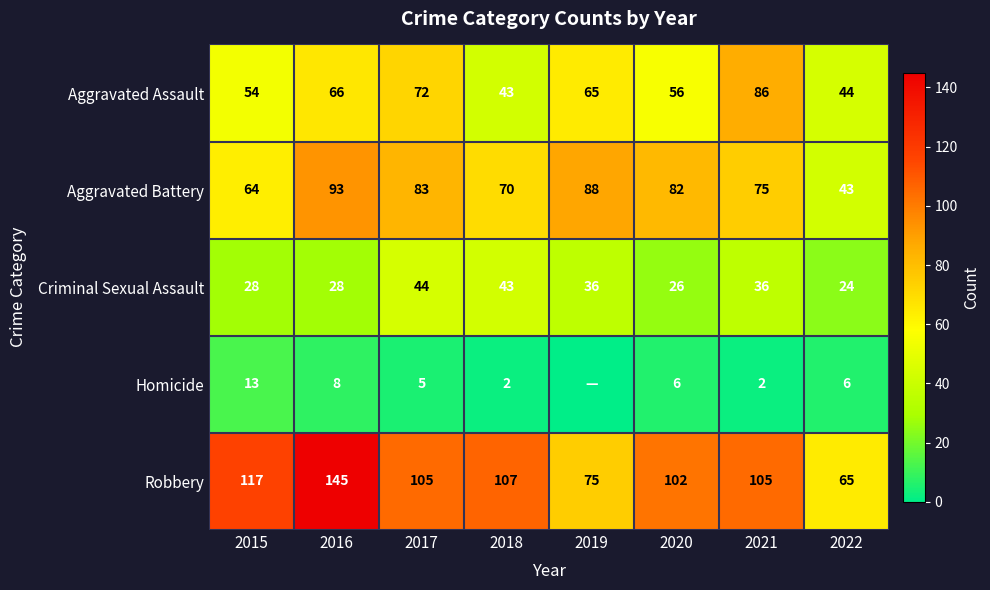

What is the total value across all series at 2015?

276